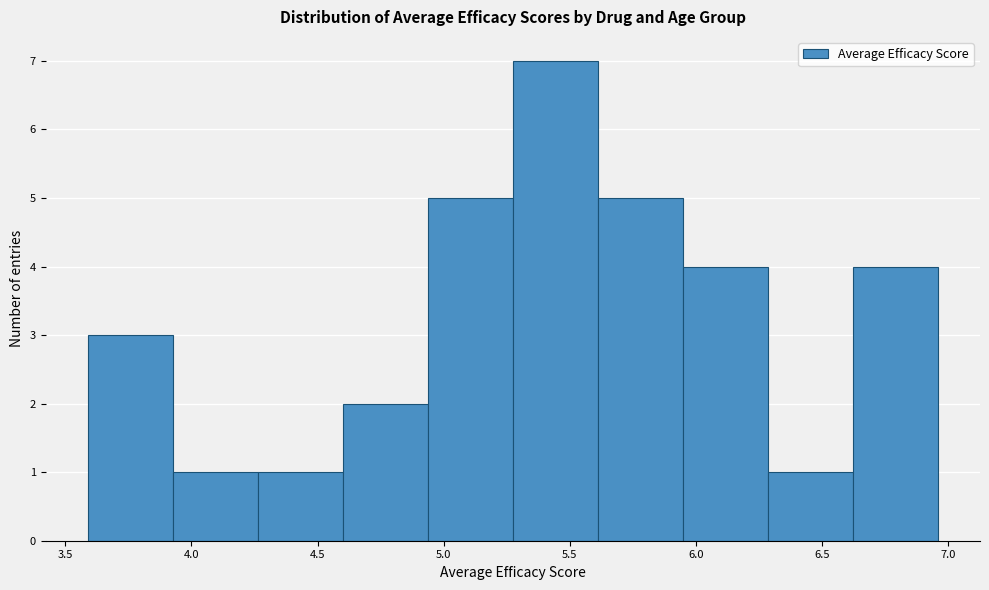

What is the height of the bar covering 5.60 to 5.95 on the x-axis? Neither the bar edges nor the heights are printed on the chart, so give them approximately, as read against the axes.

5